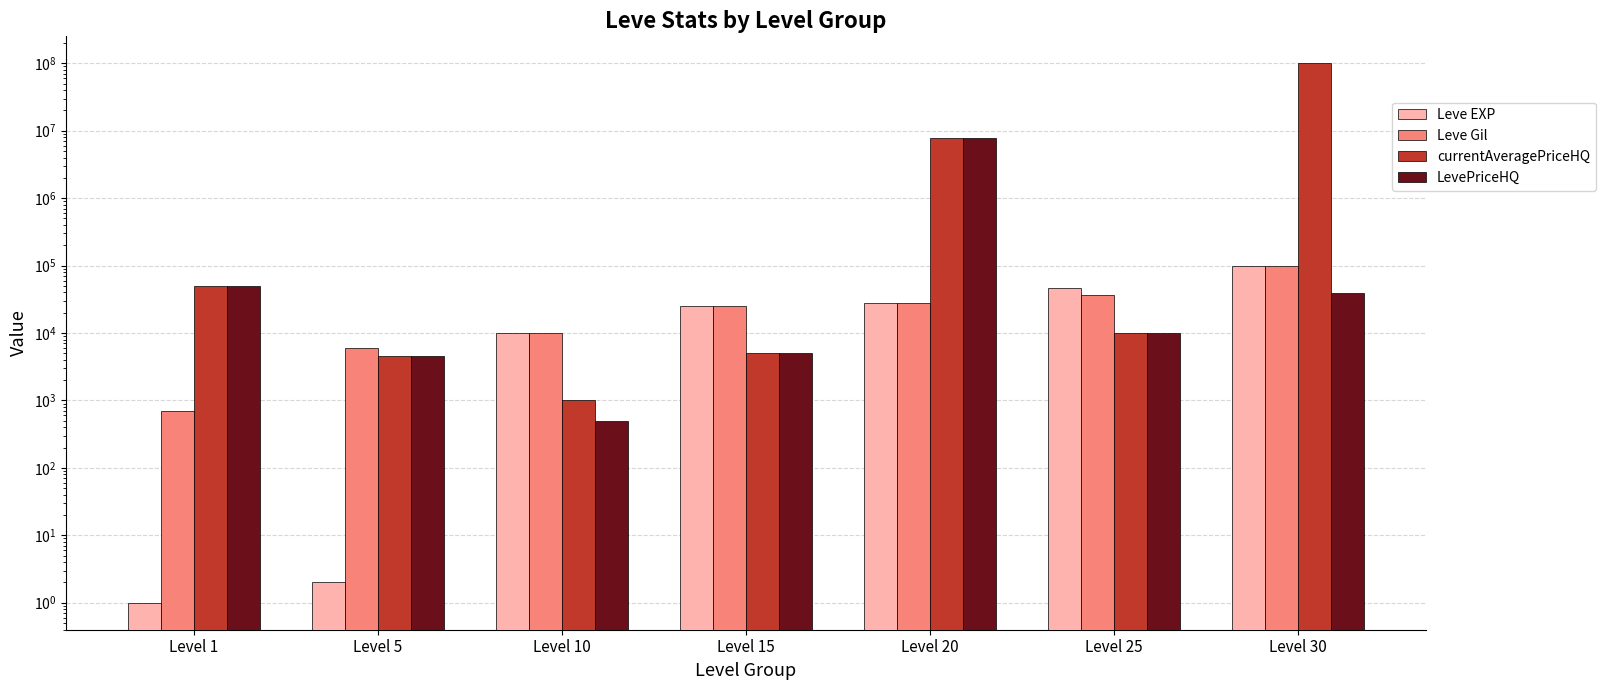

At which category does the chart reach its minimum across all series?

Level 1